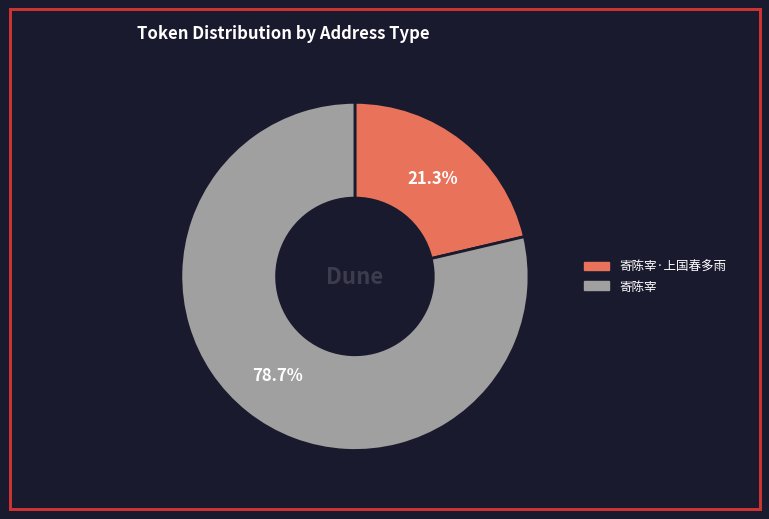

What is the majority slice?

寄陈宰